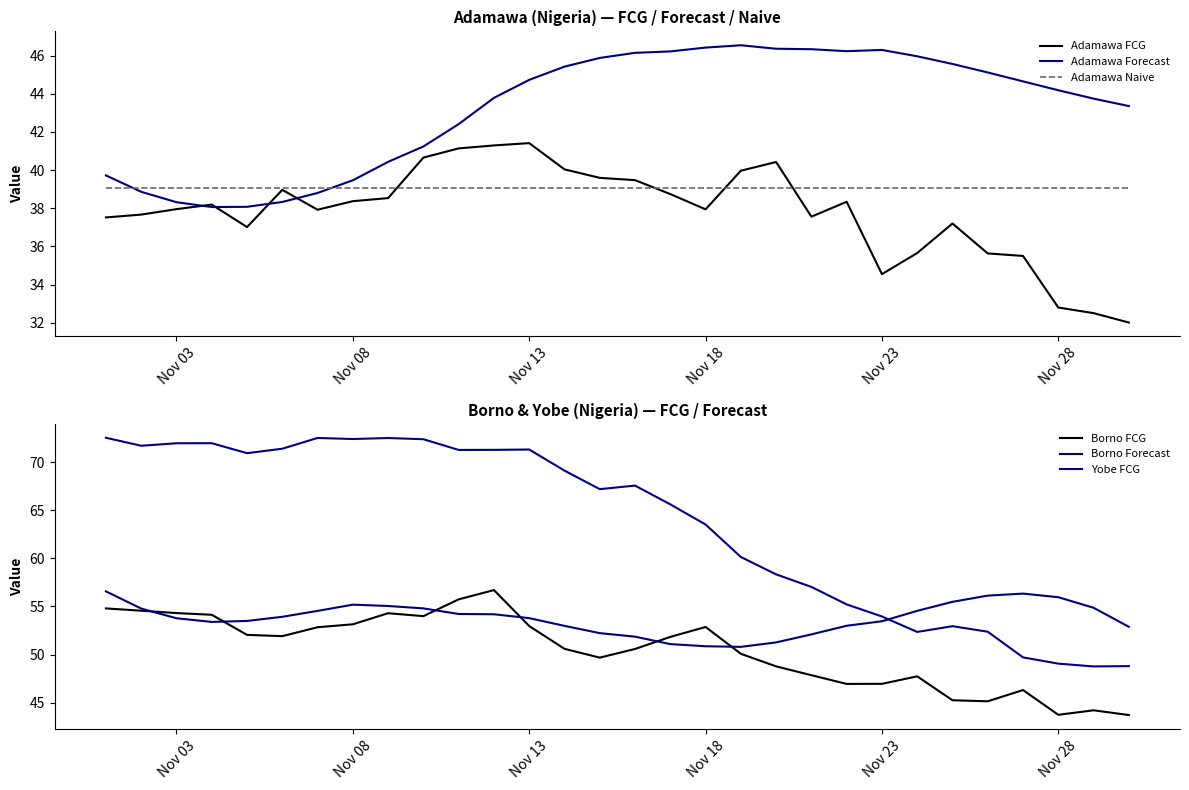

Rank the series by their maximum value, from highest to lowest.

Yobe FCG, Borno FCG, Borno Forecast, Adamawa Forecast, Adamawa FCG, Adamawa Naive